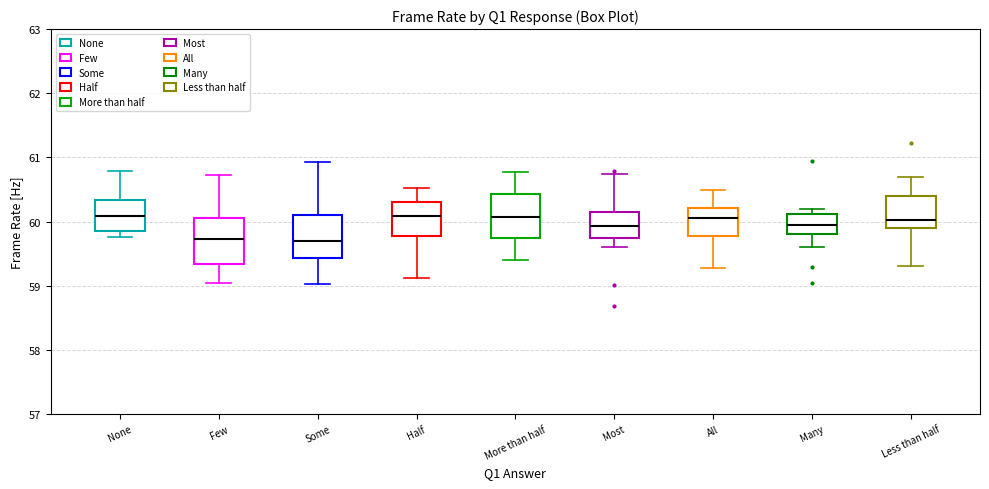

Where does the upper whisker of the box for Most end on the y-axis? The values are not printed on the chart, so give them approximately, as read against the axis.

60.7